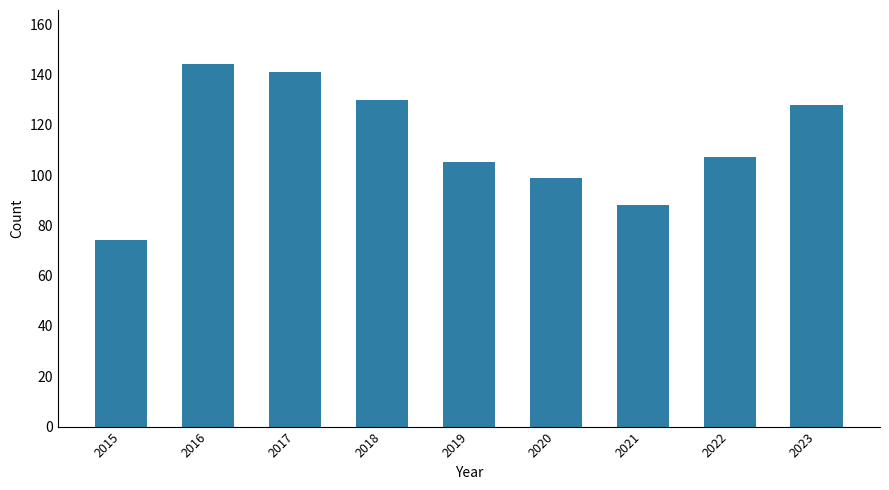

Read the value at 2023, to the nearest 5.

130